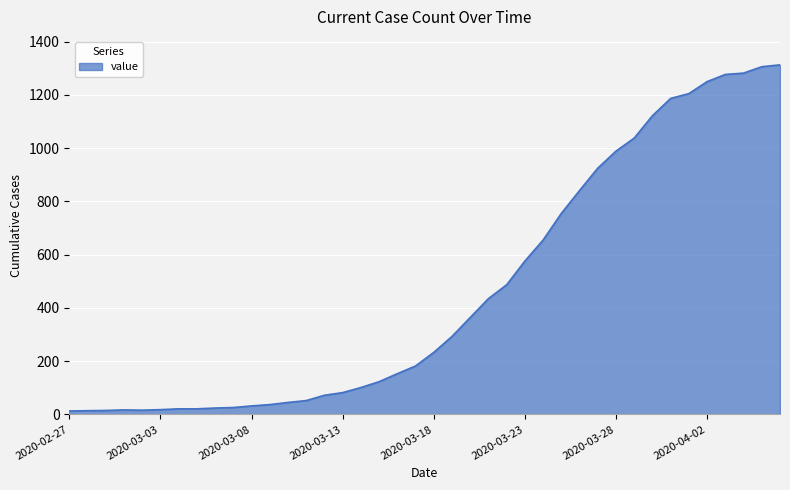

What is the difference between the maximum and minimum values?

1300